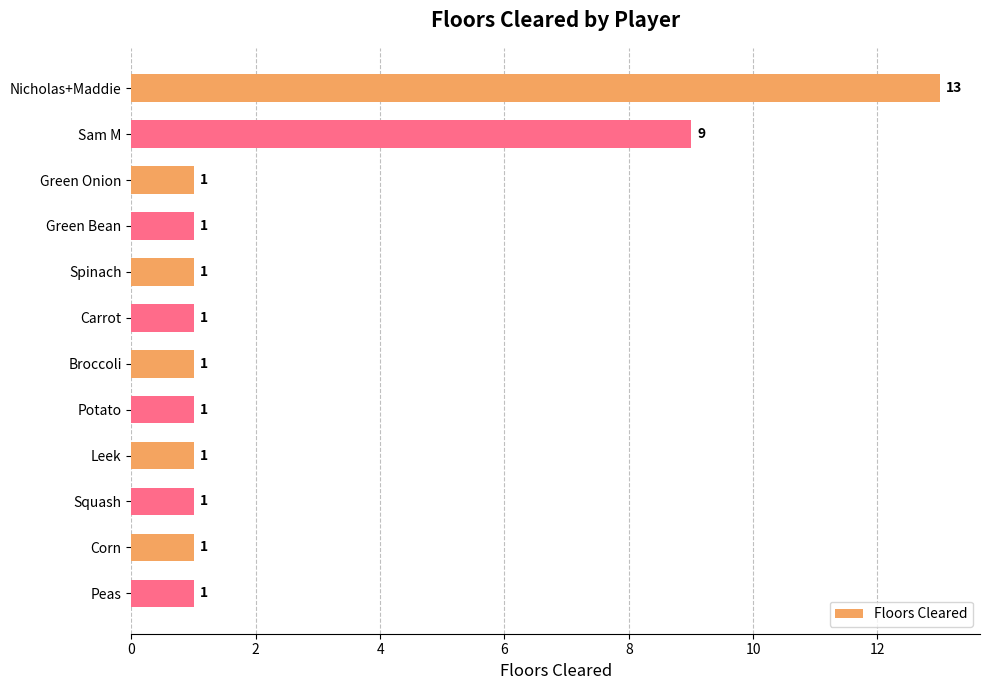

Does the chart contain any negative values?

No